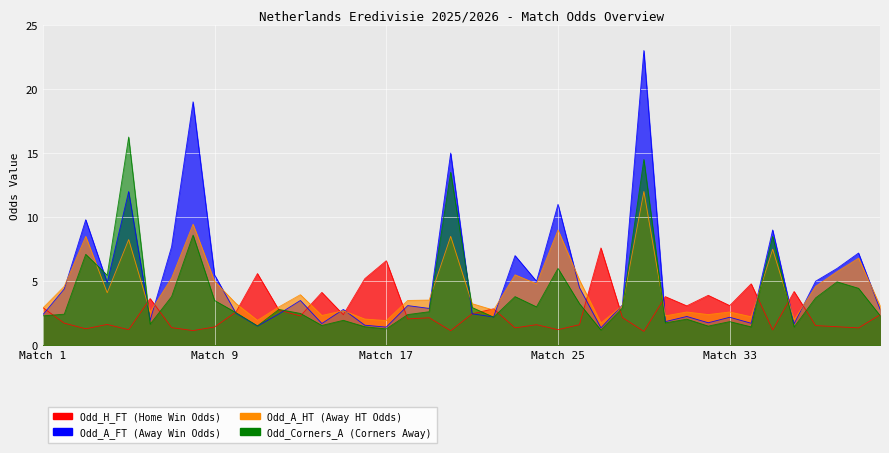

Reading left to right, extract all data points from this chart.

Odd_H_FT: 3.0	1.7	1.3	1.6	1.2	3.6	1.4	1.1	1.4	2.6	5.6	2.8	2.3	4.1	2.4	5.2	6.6	2.1	2.1	1.1	2.5	2.9	1.4	1.6	1.2	1.6	7.6	2.2	1.1	3.8	3.1	3.9	3.1	4.8	1.2	4.2	1.5	1.4	1.4	2.4
Odd_A_FT: 2.4	4.4	9.8	4.9	12.0	1.9	7.7	19.0	5.5	2.5	1.5	2.5	3.5	1.7	2.8	1.6	1.4	3.1	2.9	15.0	2.5	2.2	7.0	5.0	11.0	4.5	1.4	3.1	23.0	1.9	2.2	1.8	2.2	1.7	9.0	1.7	5.0	6.0	7.2	2.8
Odd_A_HT: 2.9	4.6	8.5	4.1	8.2	2.6	5.2	9.4	5.0	3.3	1.9	3.0	4.0	2.3	2.7	2.0	1.9	3.5	3.5	8.5	3.2	2.8	5.5	4.8	9.0	5.1	1.7	3.1	12.0	2.3	2.6	2.4	2.6	2.2	7.5	2.0	4.6	5.8	6.8	3.1
Odd_Corners_A: 2.3	2.4	7.1	5.5	16.2	1.6	3.8	8.6	3.5	2.5	1.5	2.8	2.5	1.6	1.9	1.4	1.3	2.4	2.6	13.5	3.0	2.2	3.8	3.0	6.0	3.2	1.2	2.9	14.5	1.8	2.0	1.5	1.9	1.4	8.5	1.4	3.7	5.0	4.5	2.3